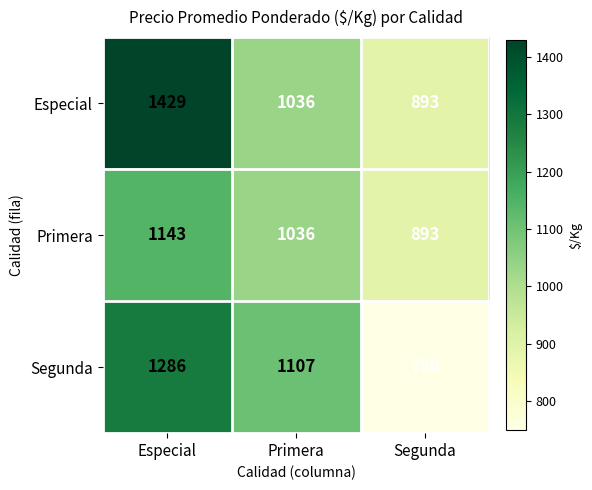

List the series in order of their overall mean, highest first.

Especial, Segunda, Primera